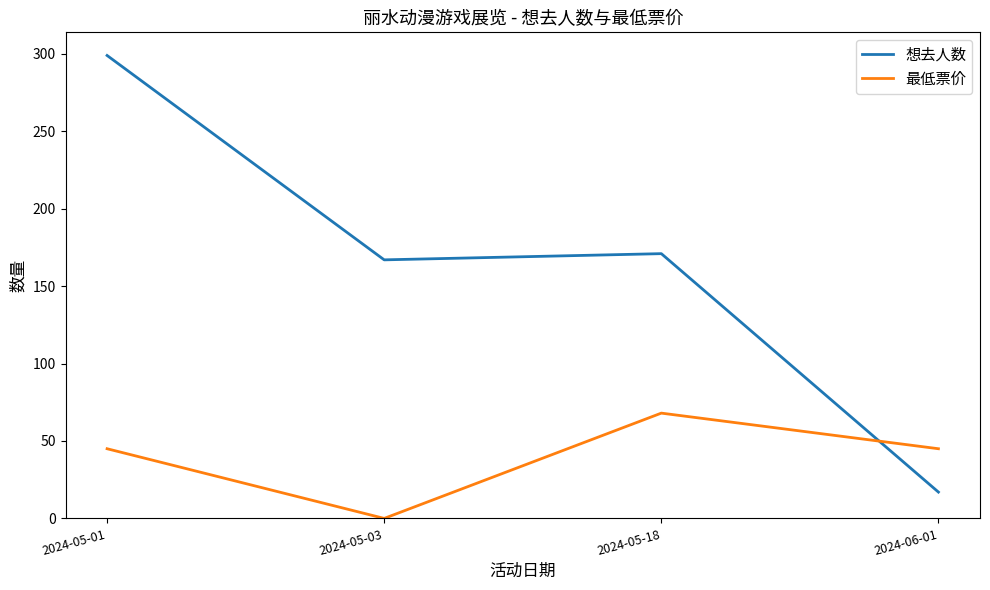

Reading right to left, extract all data points from this chart.

想去人数: 2024-06-01=17	2024-05-18=171	2024-05-03=167	2024-05-01=299
最低票价: 2024-06-01=45	2024-05-18=68	2024-05-03=0	2024-05-01=45